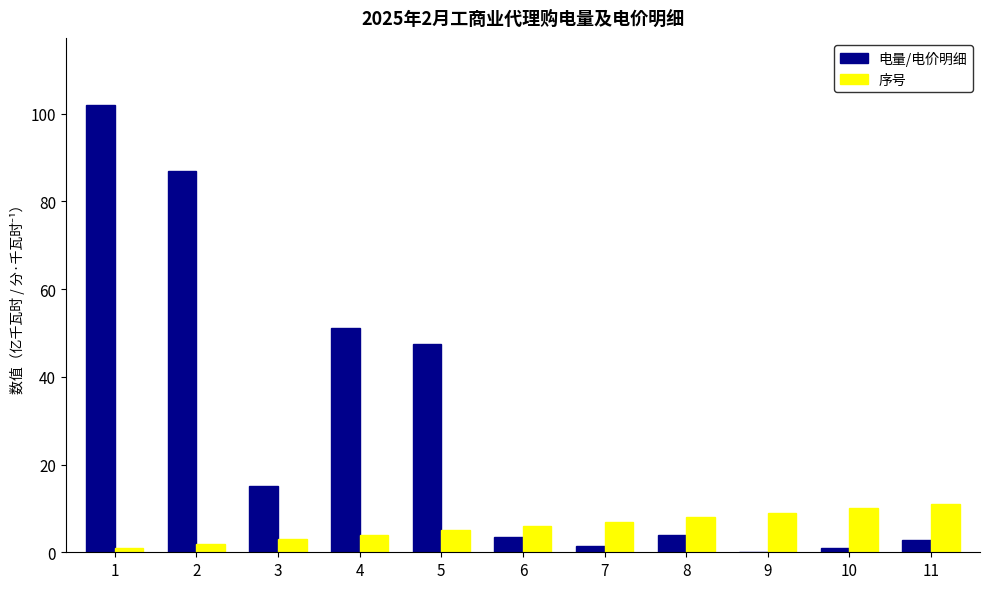

What is the average value of the 序号 series?

6.0